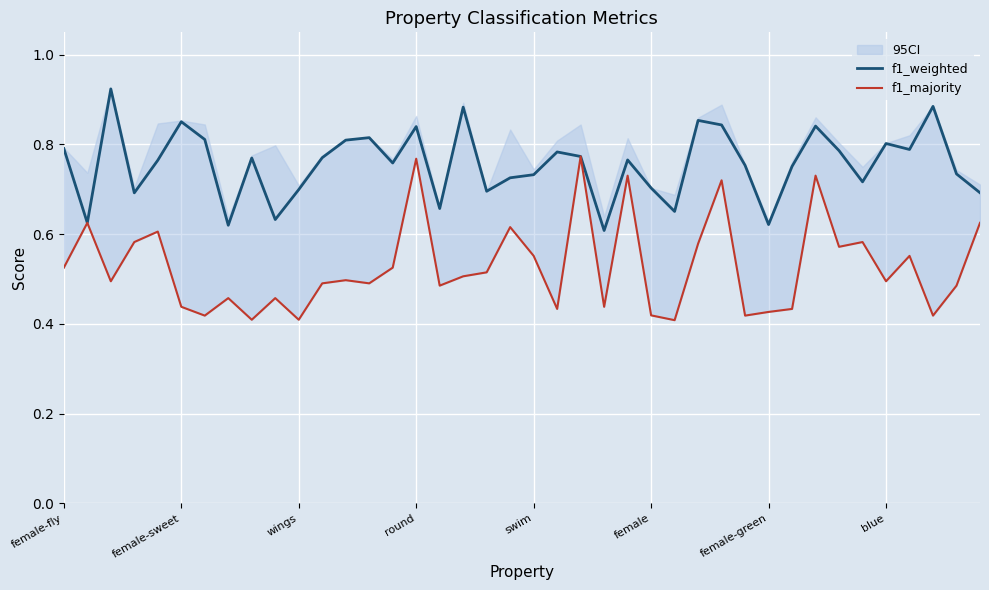

The f1_weighted series shows 0.2 at swim. True or false?

False